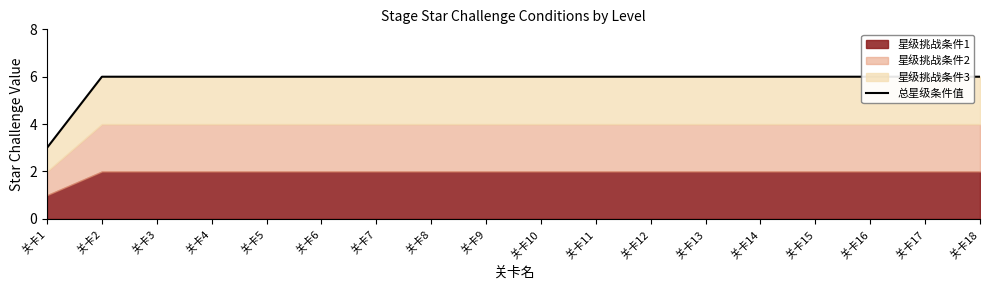

Read the value at 关卡1.

3